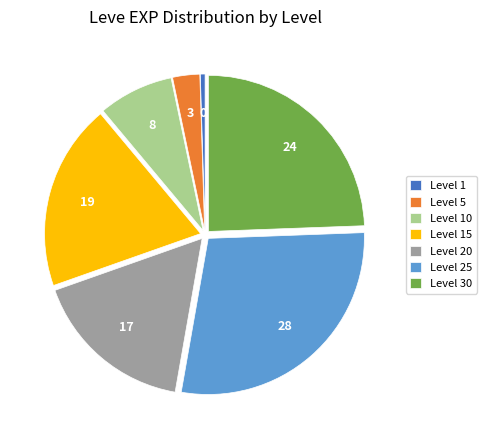

Combined, do Level 15 and Level 20 account for over 50%?

No